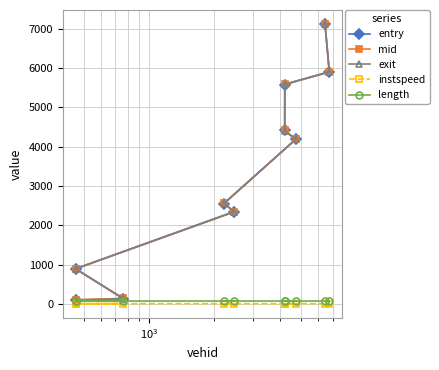

Which series has the largest total across all categories?

mid